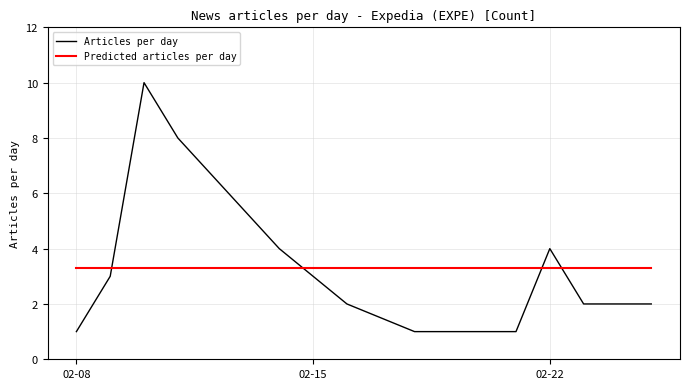

Which series has the widest spread of values?

Articles per day